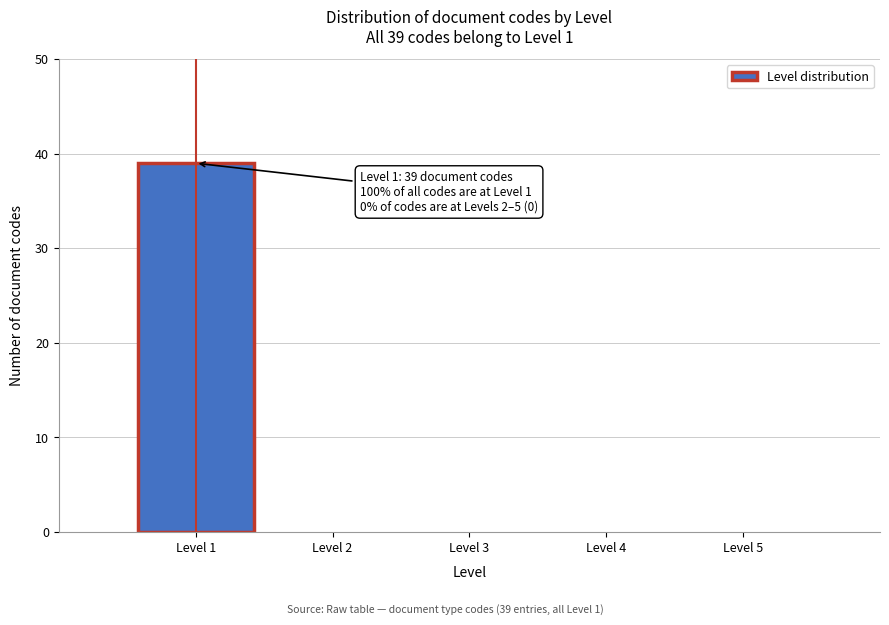

Reading left to right, what are all the values shown in this chart?

Level 1=39	Level 2=0	Level 3=0	Level 4=0	Level 5=0